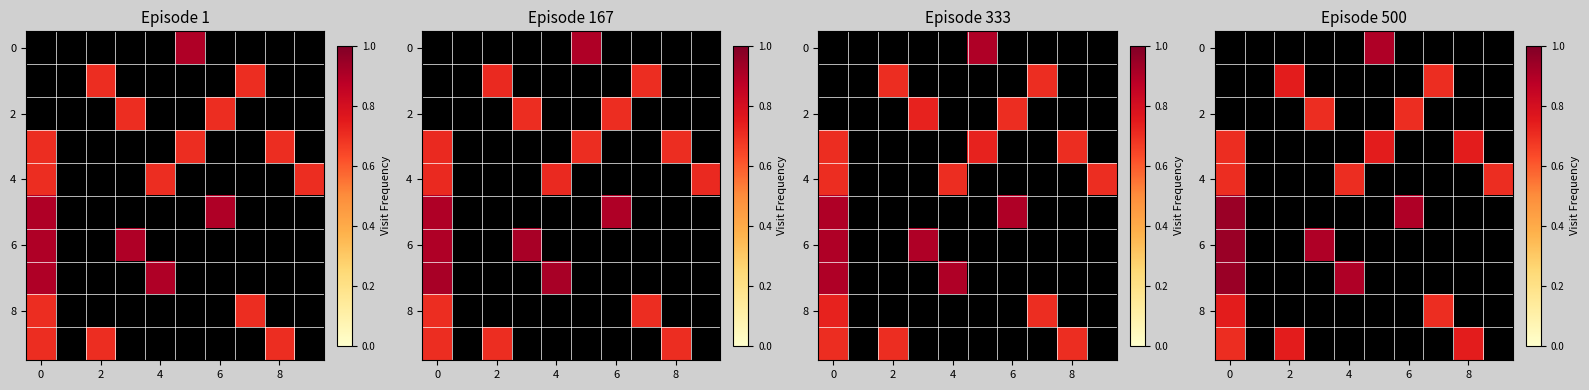

What is the highest value of the 6 series?

0.9